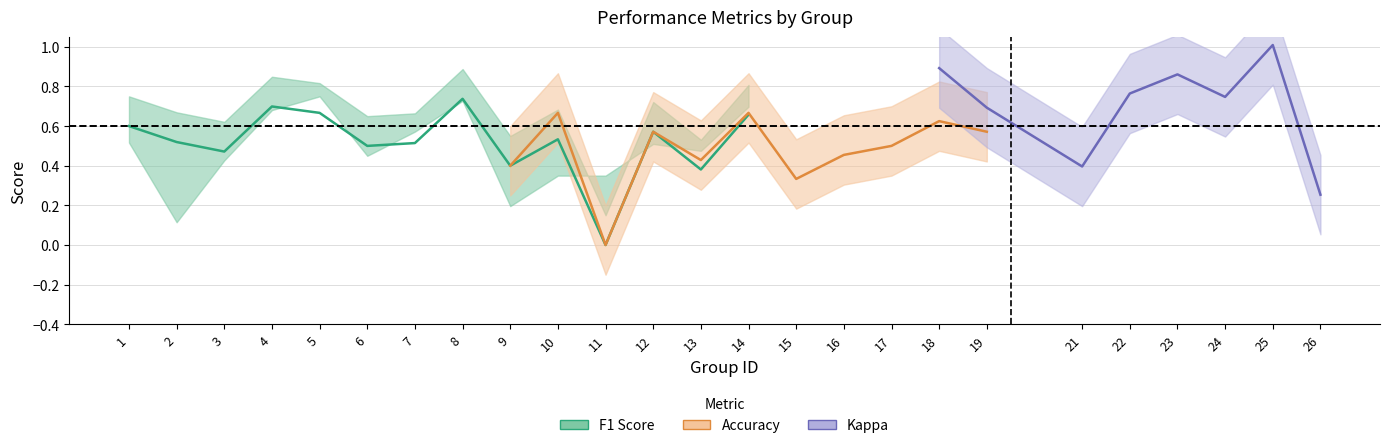

True or false: accuracy has more than 2 interior local peaks.

True